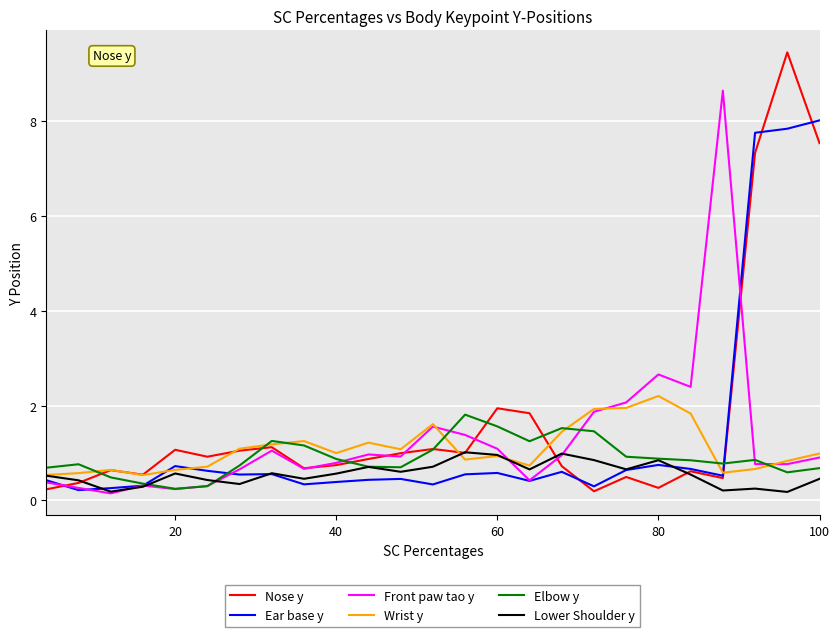

What is the greatest value displayed?

9.5